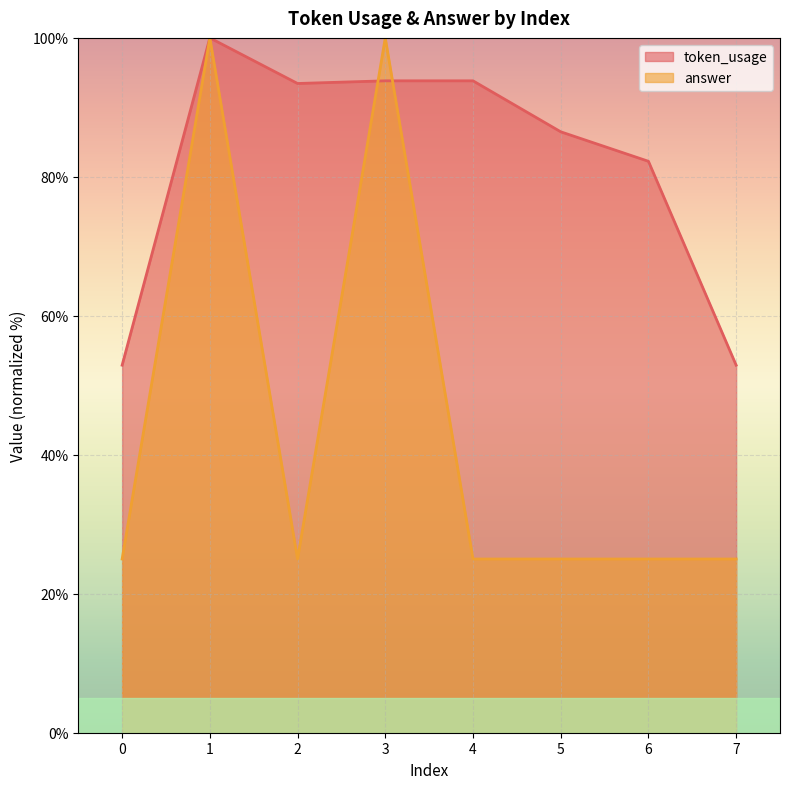

List the series in order of their peak value, highest first.

token_usage, answer